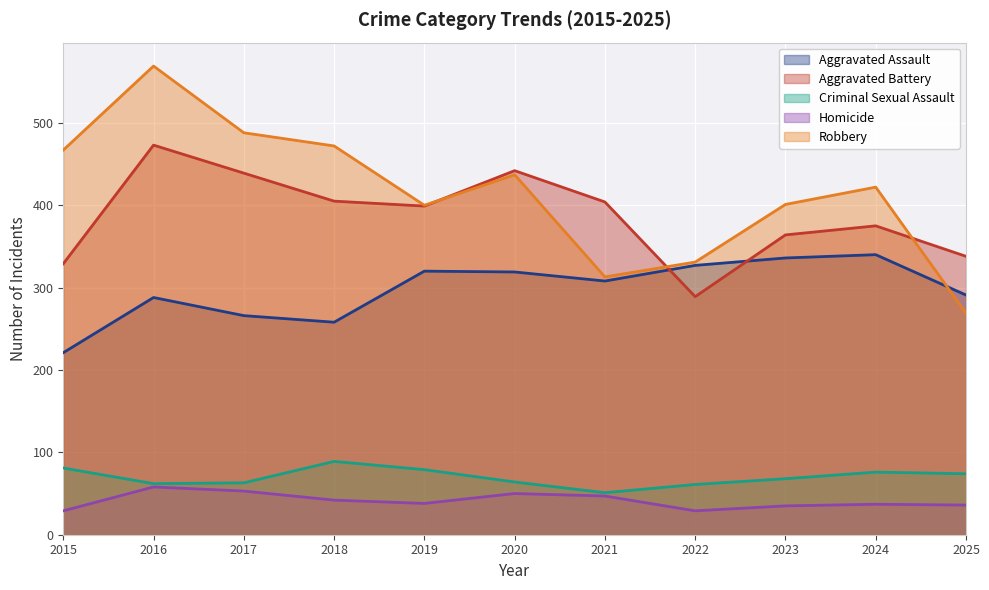

True or false: Criminal Sexual Assault has a value of 68 at 2023.

True